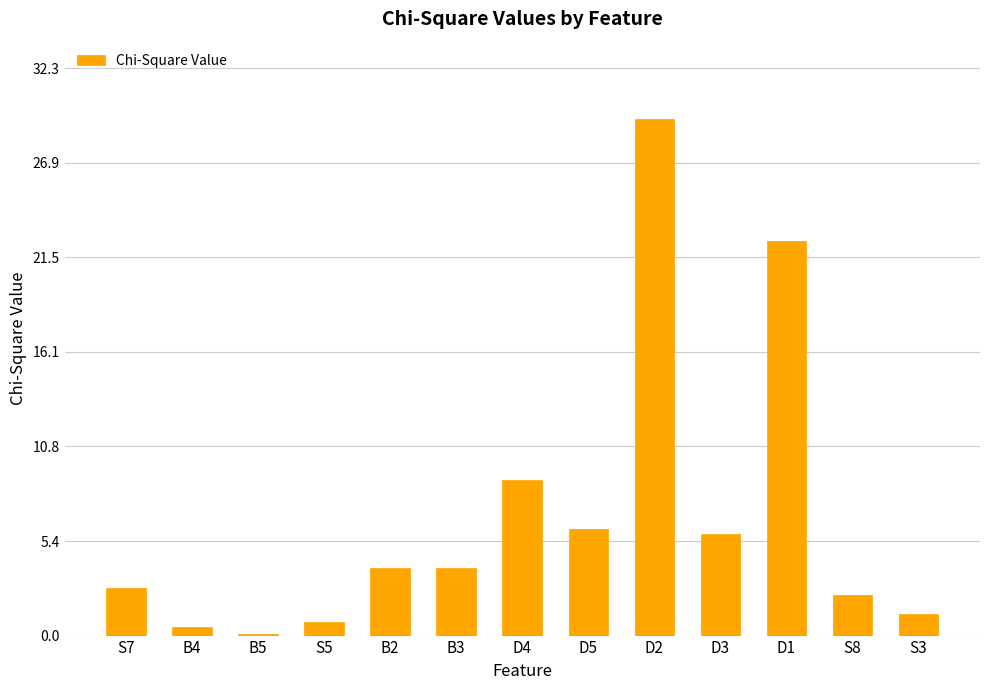

At which label does the data first exceed 3?

B2